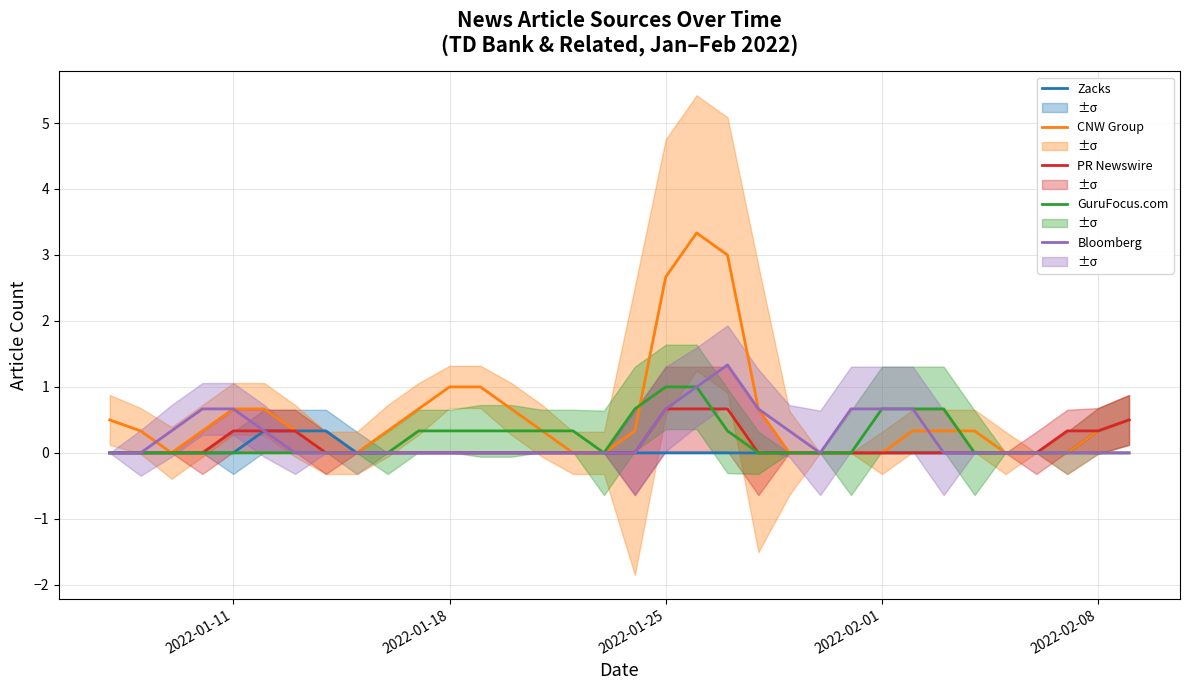

What is the maximum value for CNW Group?

3.3